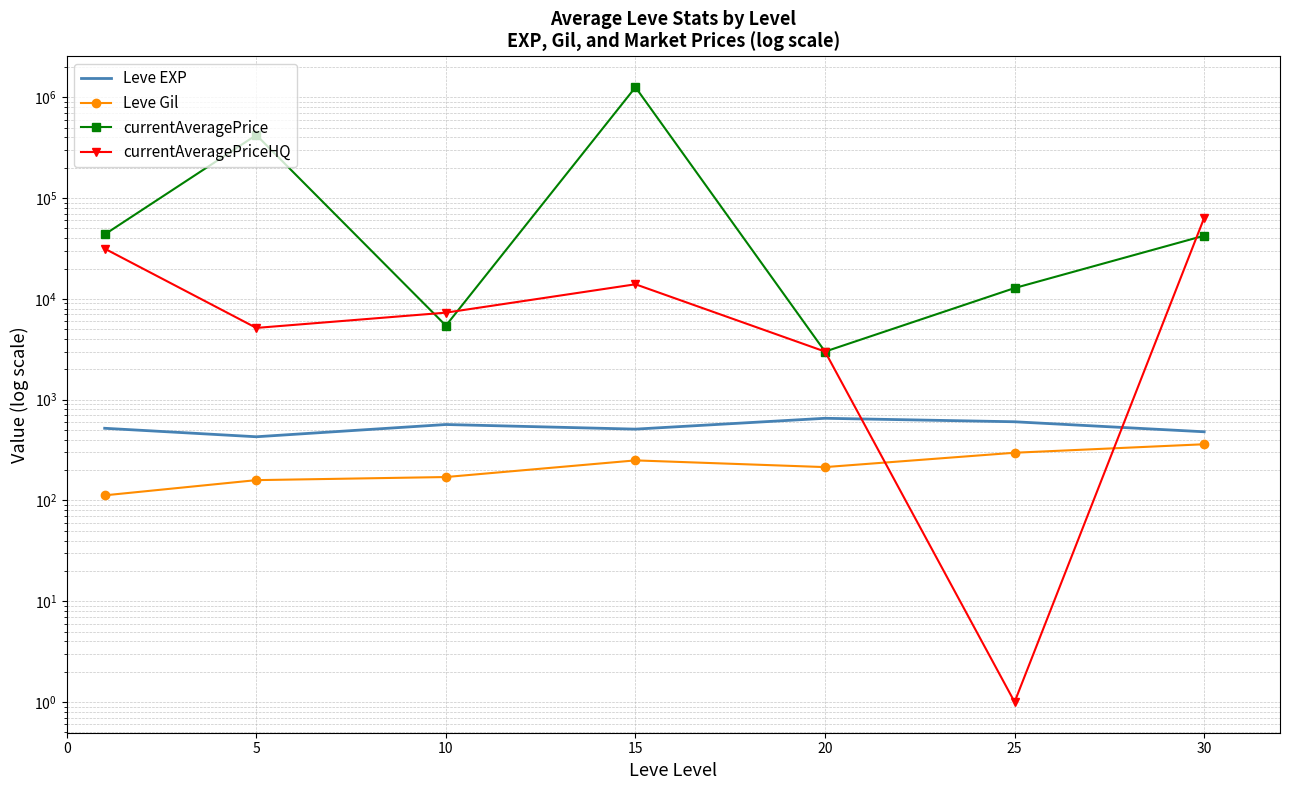

At 20, list the series in order from smallest to largest.

Leve Gil, Leve EXP, currentAveragePrice, currentAveragePriceHQ